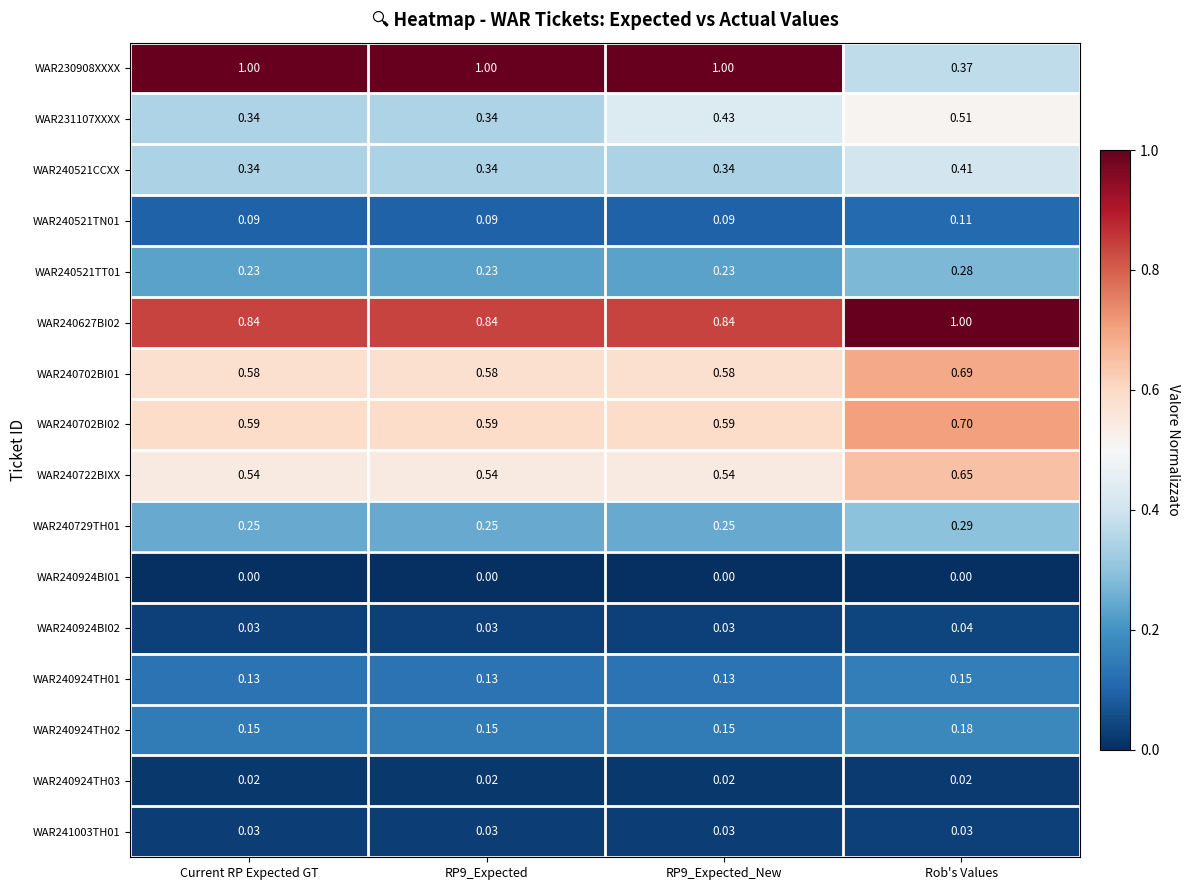

Between RP9_Expected_New and Rob's Values, which series saw the biggest shift?

WAR230908XXXX